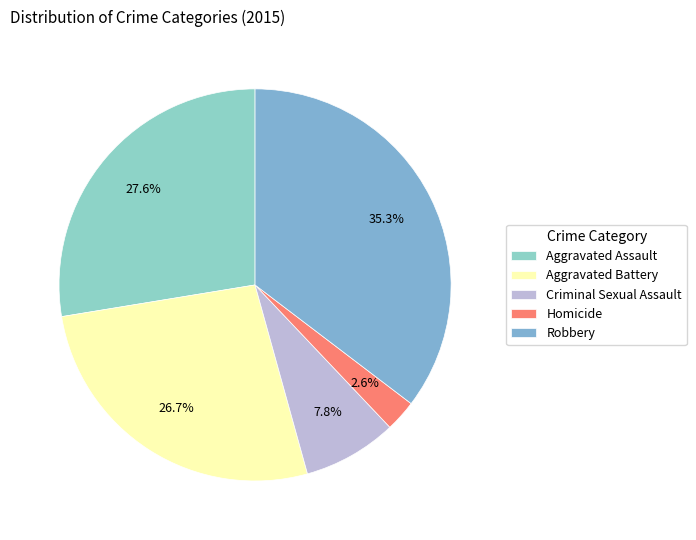

How much of the chart is everything except Homicide?

97.4%